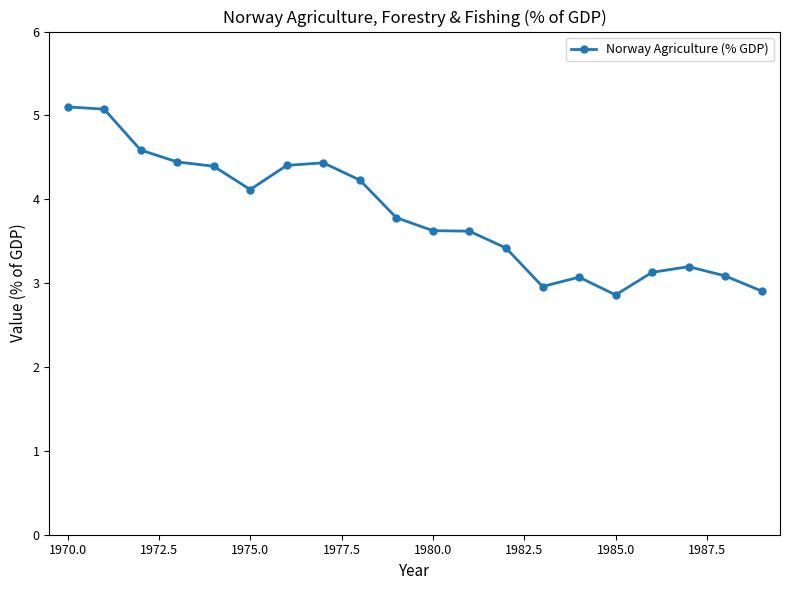

What is the smallest value displayed?

2.9